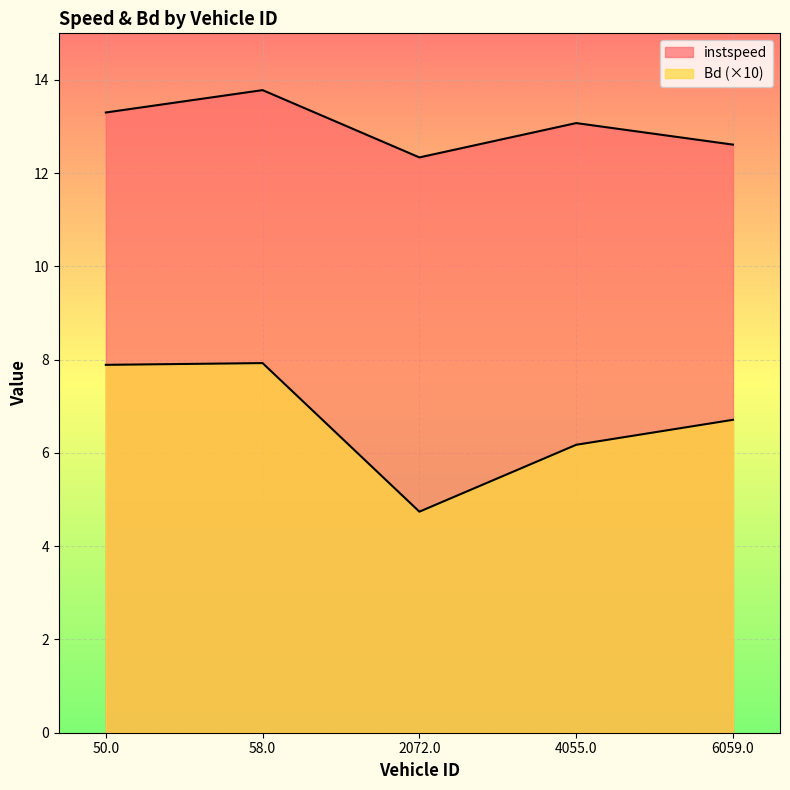

At 2072.0, list the series in order from largest to smallest.

instspeed, Bd